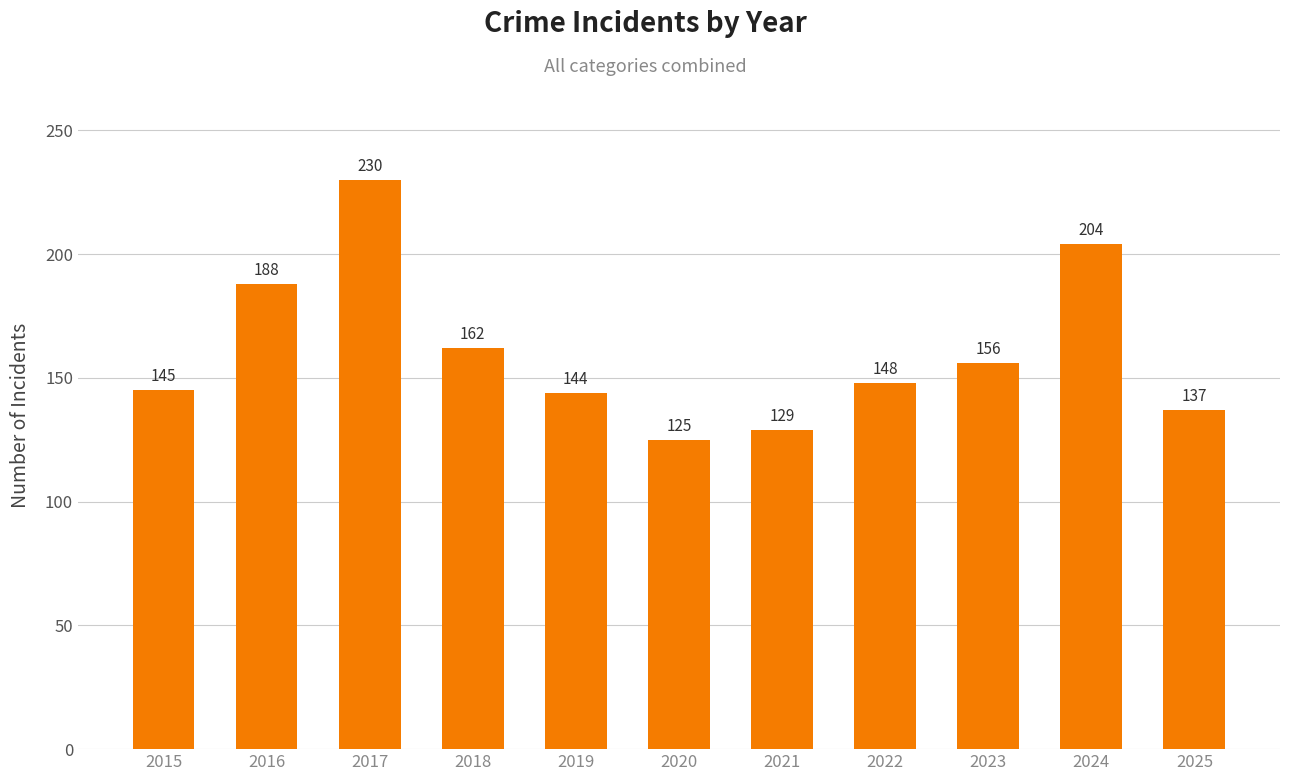

How many values are below 148?

5